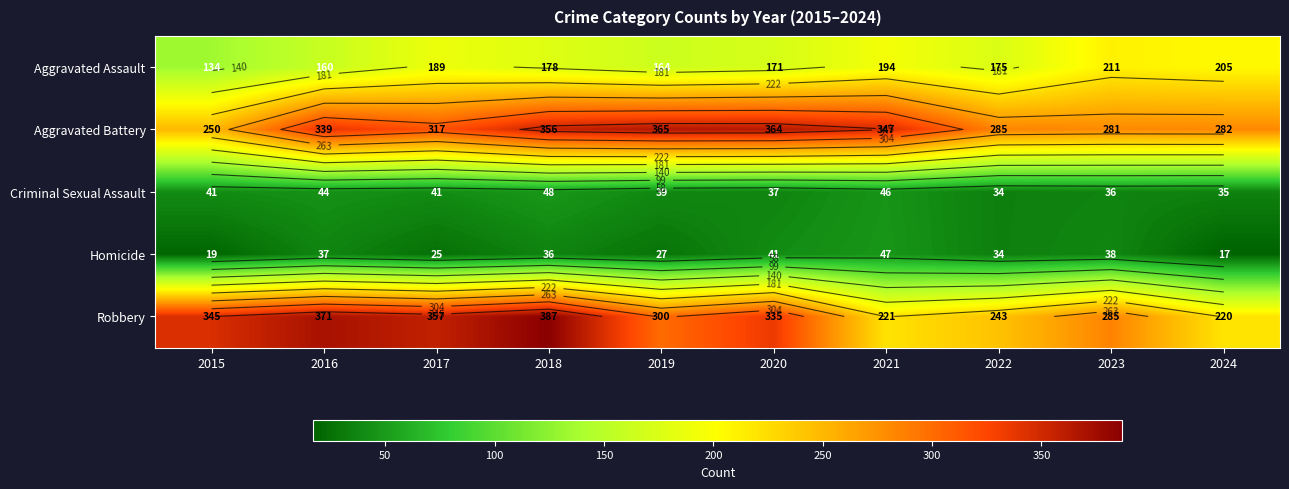

How many values in the Criminal Sexual Assault series are below 41?

5